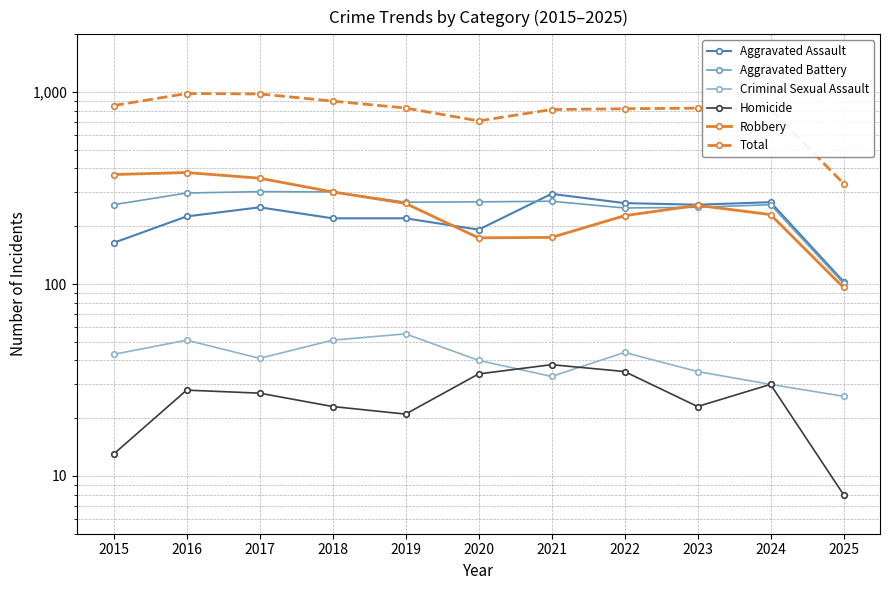

True or false: Aggravated Battery has more than 2 interior local peaks.

True